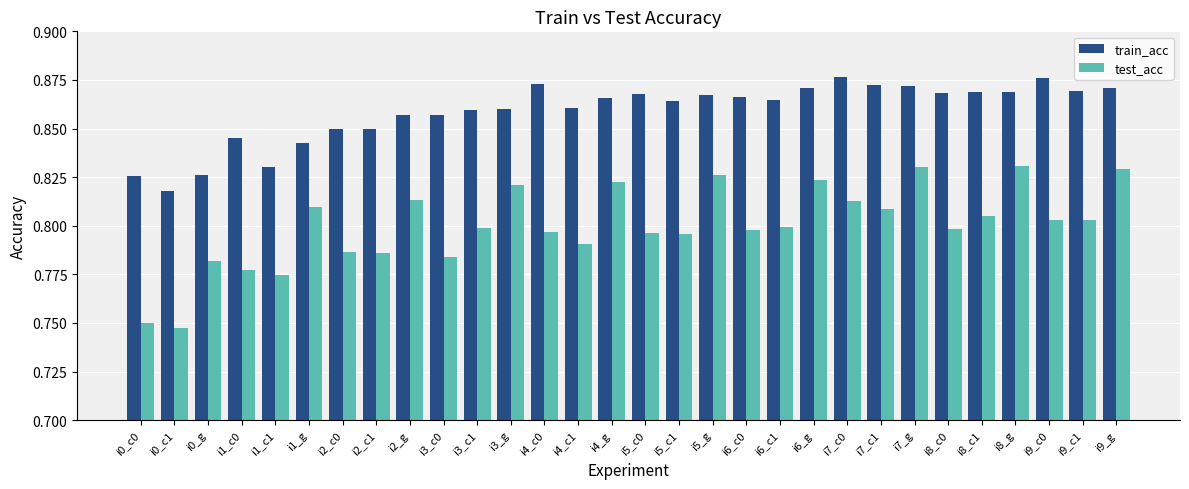

List the series in order of their peak value, lowest first.

test_acc, train_acc